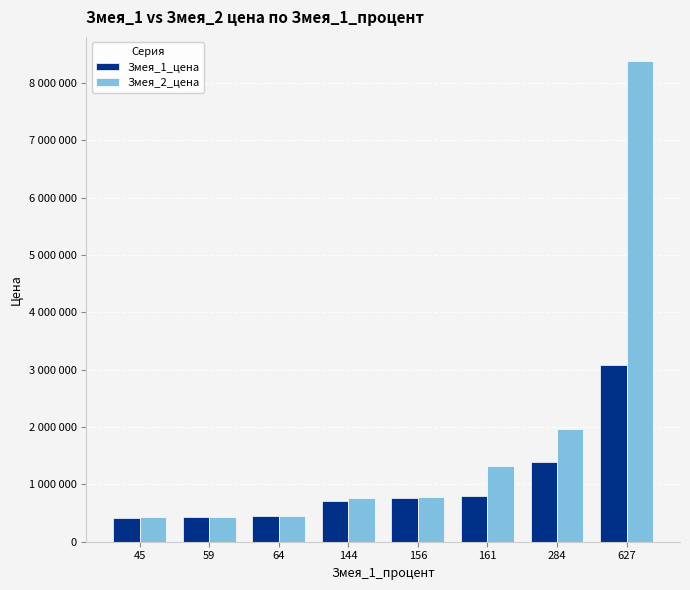

Which category has the highest value across all series?

627